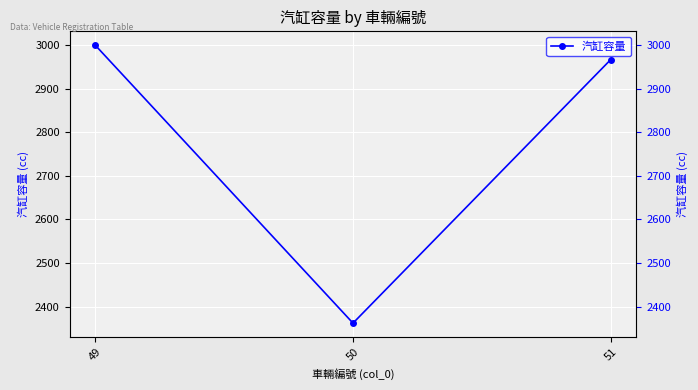

Rank the categories by value from highest to lowest.

49, 51, 50